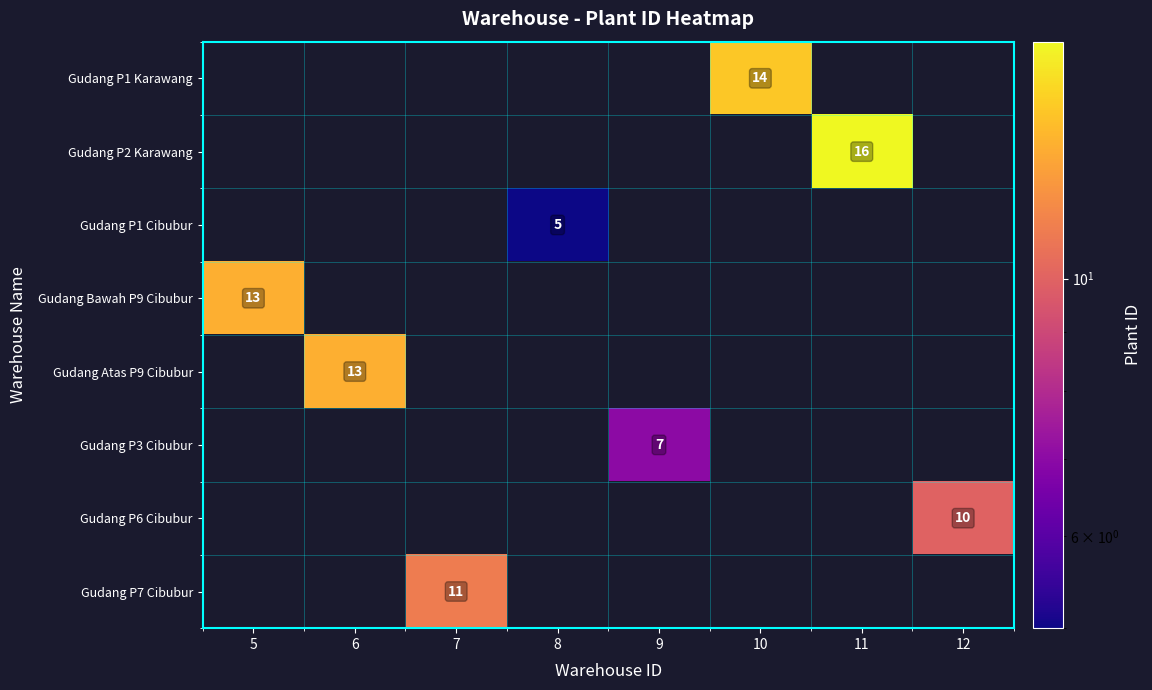

Which label corresponds to the smallest value in the chart?

8